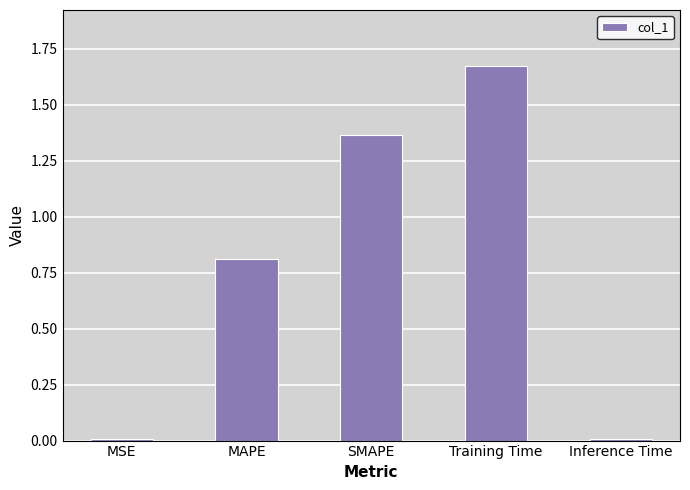

Are the bars horizontal?

No